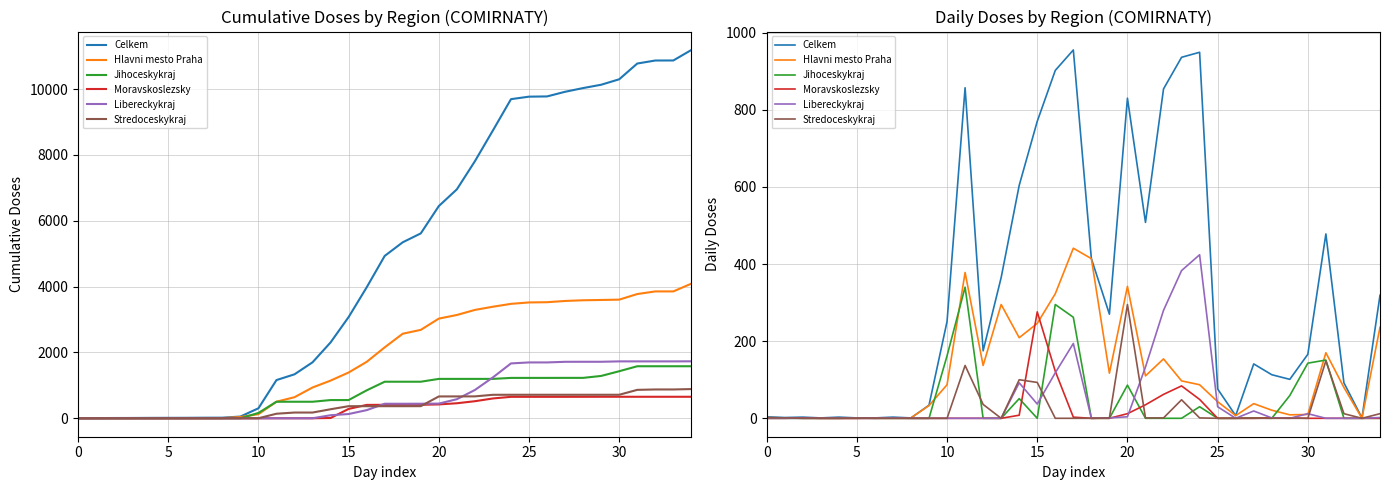

Rank the series by their maximum value, from lowest to highest.

Moravskoslezsky, Stredoceskykraj, Jihoceskykraj, Libereckykraj, Hlavni mesto Praha, Celkem